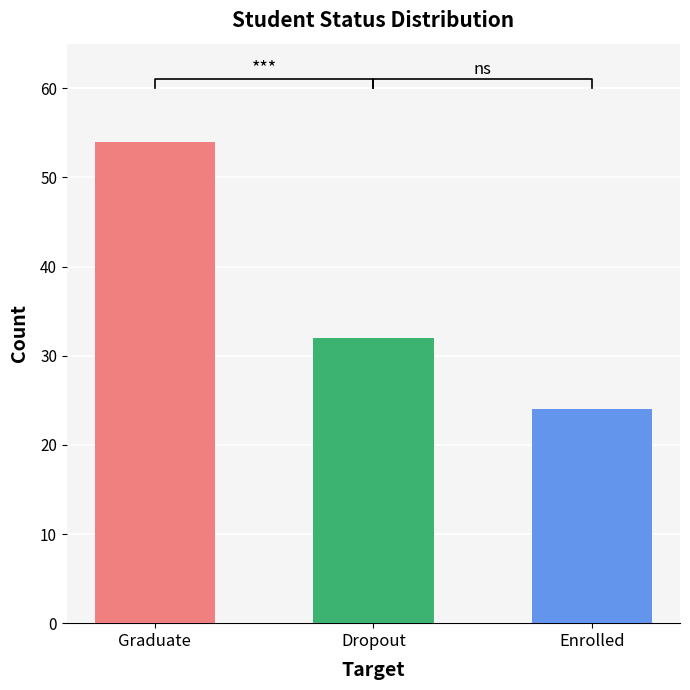

What is the label of the 3rd bar from the right?

Graduate